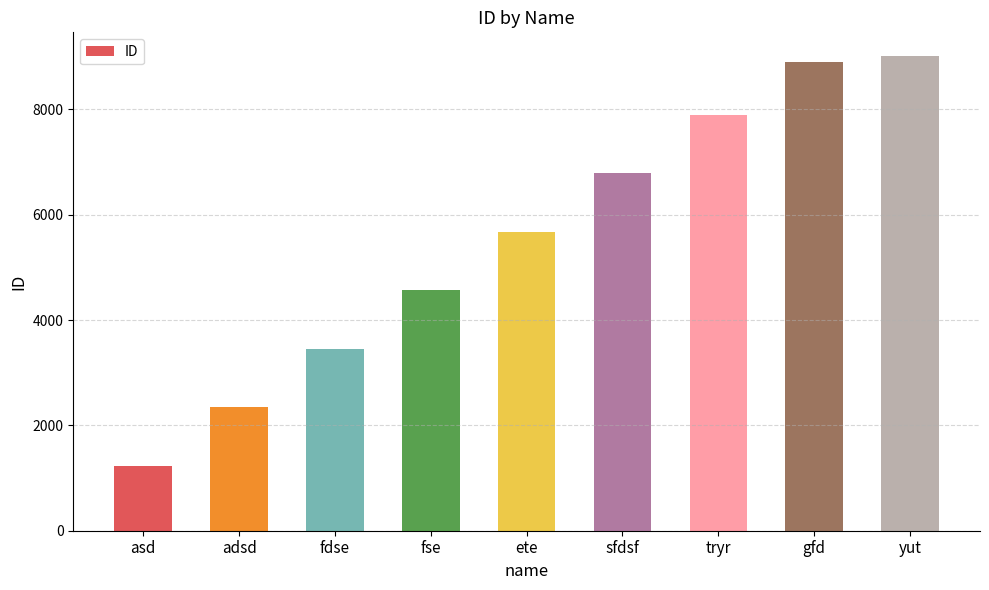

True or false: the data shows 4890 at yut.

False